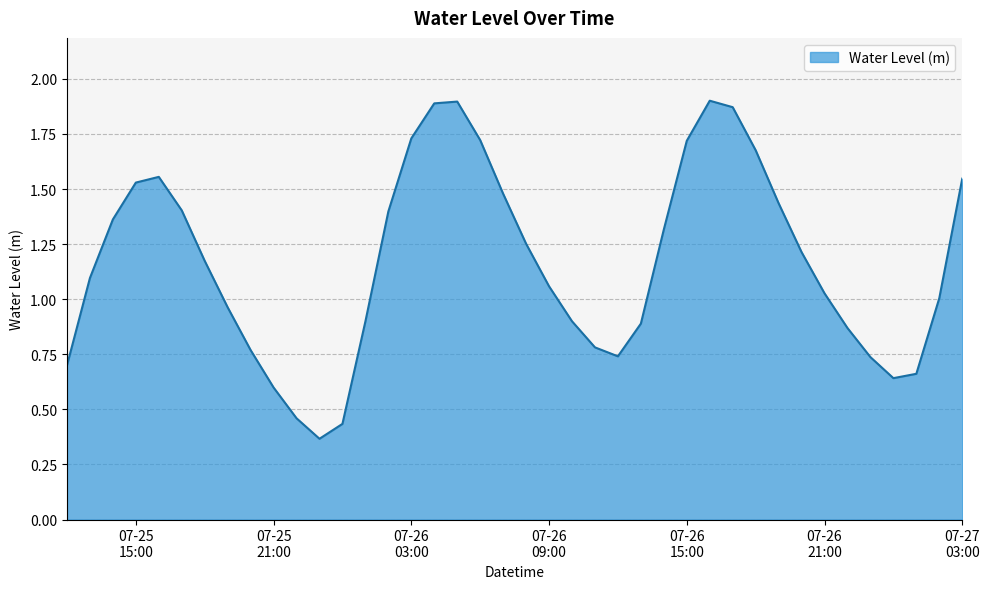

What is the maximum value shown in the chart?

1.9